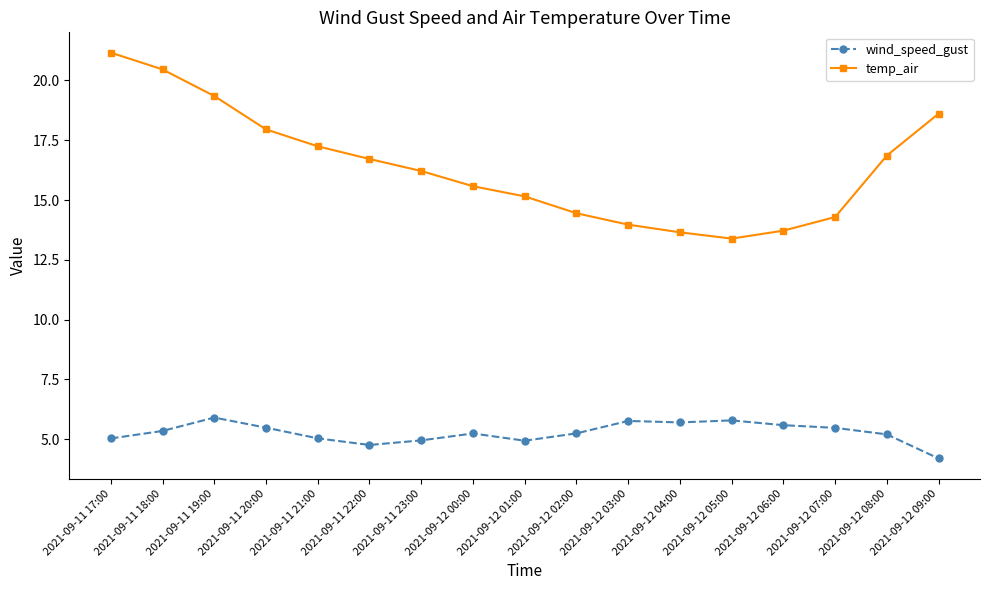

Is the value of temp_air at 2021-09-12 00:00 greater than the value of wind_speed_gust at 2021-09-12 00:00?

Yes